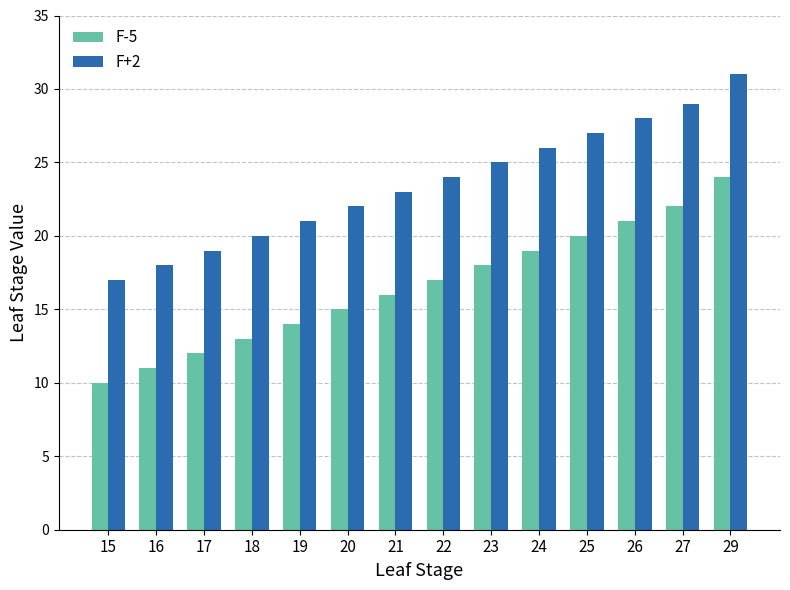

True or false: F-5 has a value of 24 at 29.

True